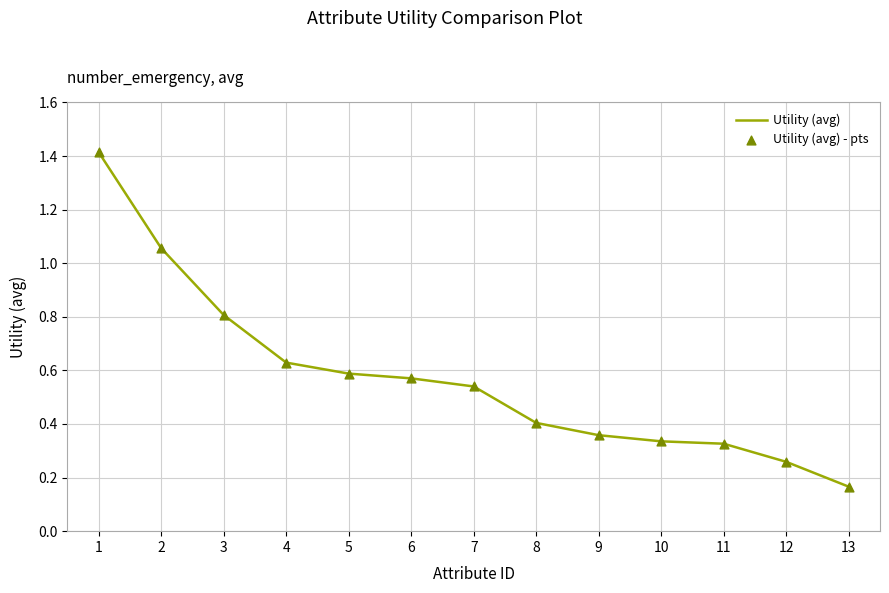

What is the change in value from 1 to 13?

-1.2